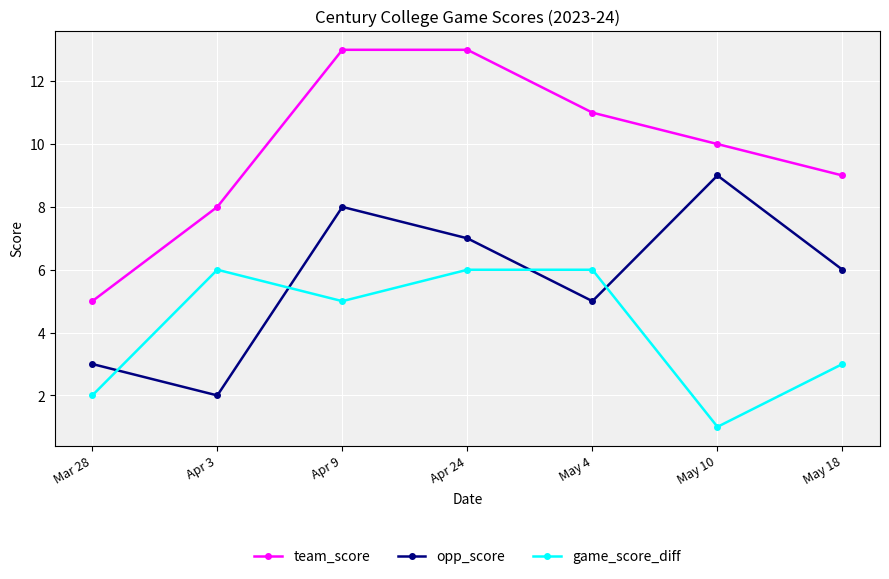

What is the value of the game_score_diff point at the 7th from the left?

3